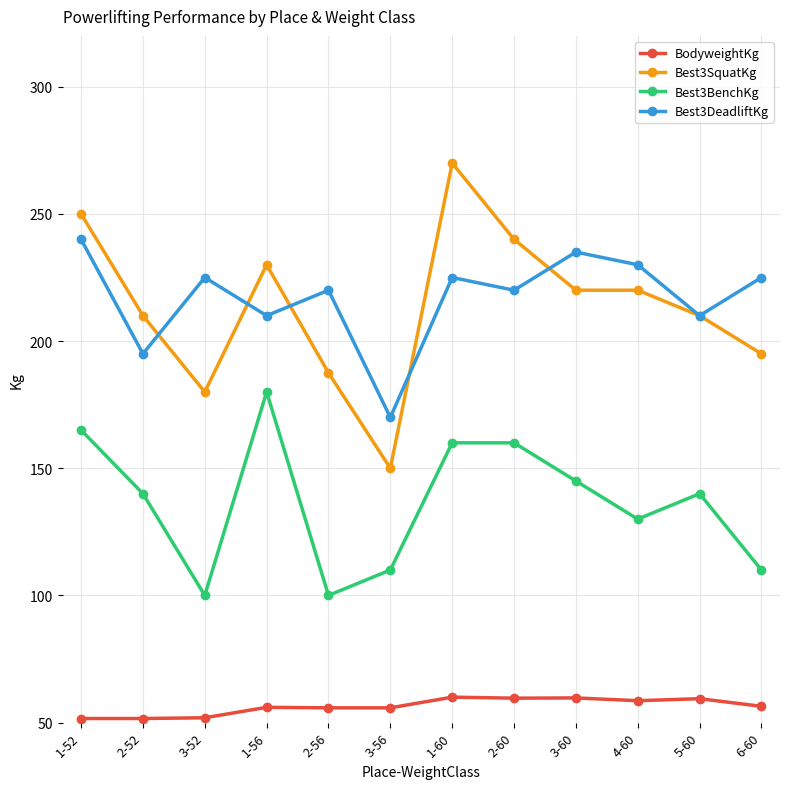

What is the minimum value shown in the chart?

51.6